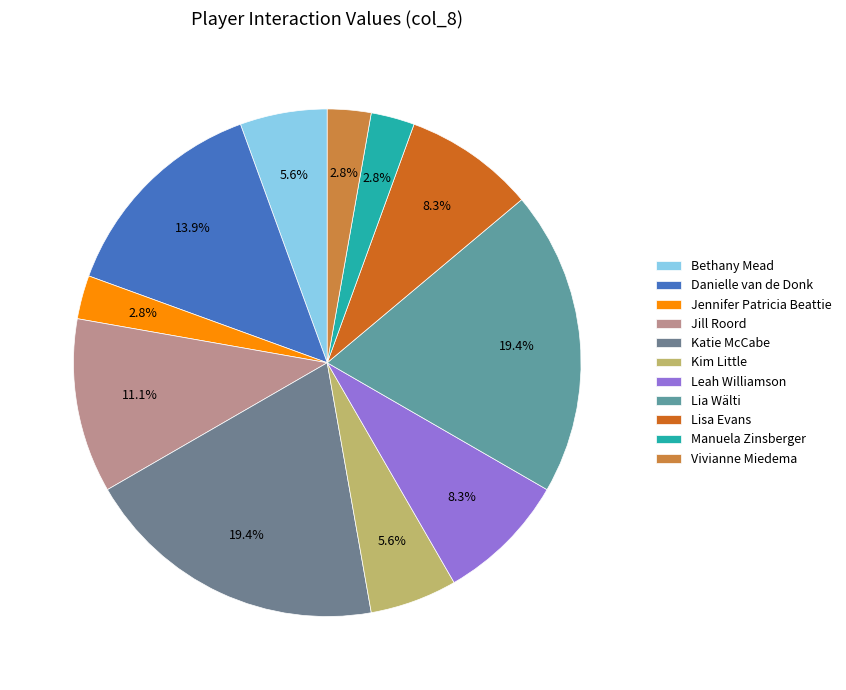

What percentage do Lia Wälti and Jill Roord together represent?

30.6%